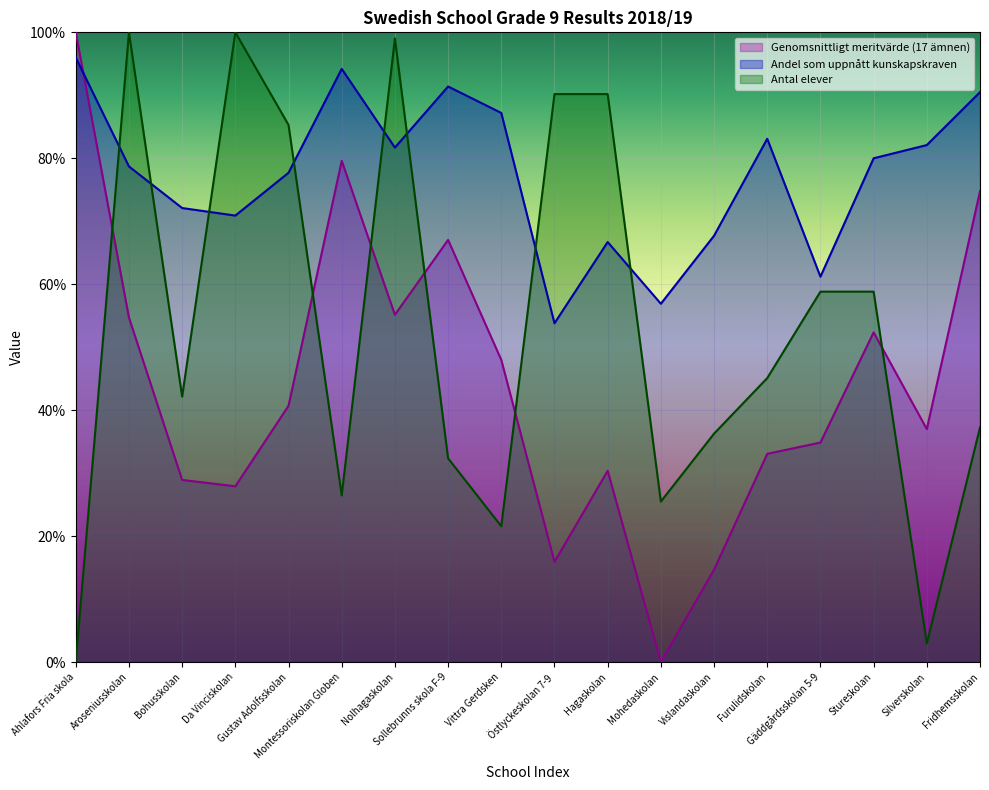

How many interior local valleys does the Genomsnittligt meritvärde (17 ämnen) series have?

5